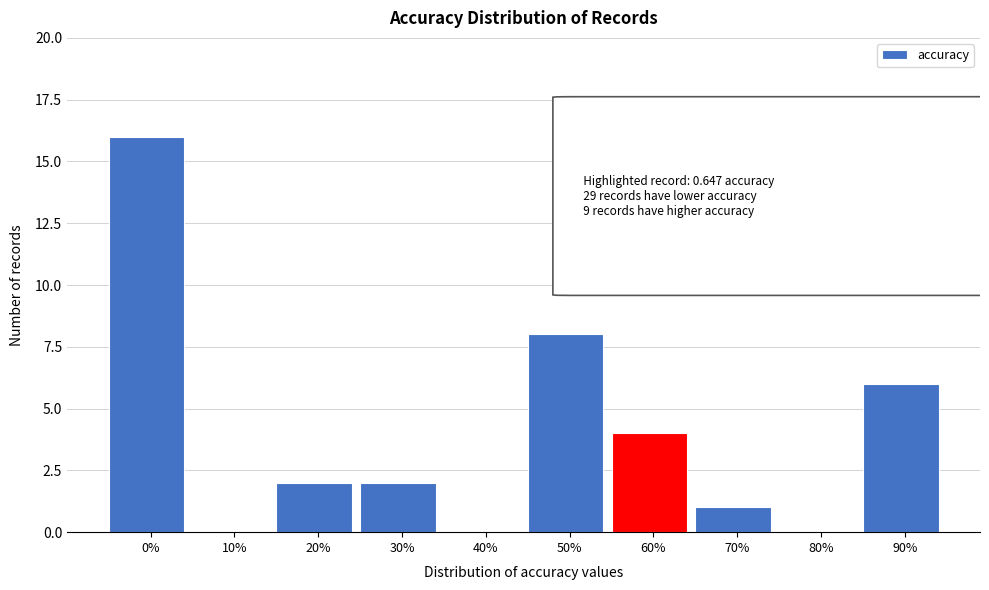

Reading left to right, list all the values displayed in this chart.

0%=16	10%=0	20%=2	30%=2	40%=0	50%=8	60%=4	70%=1	80%=0	90%=6